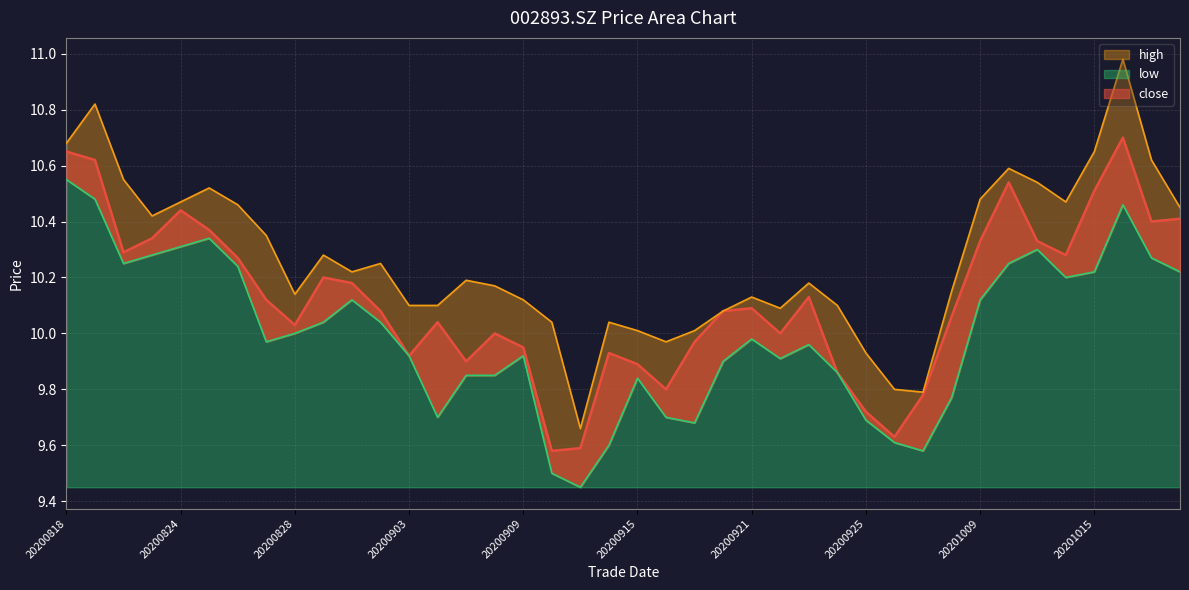

True or false: close has more than 1 interior local peaks.

True